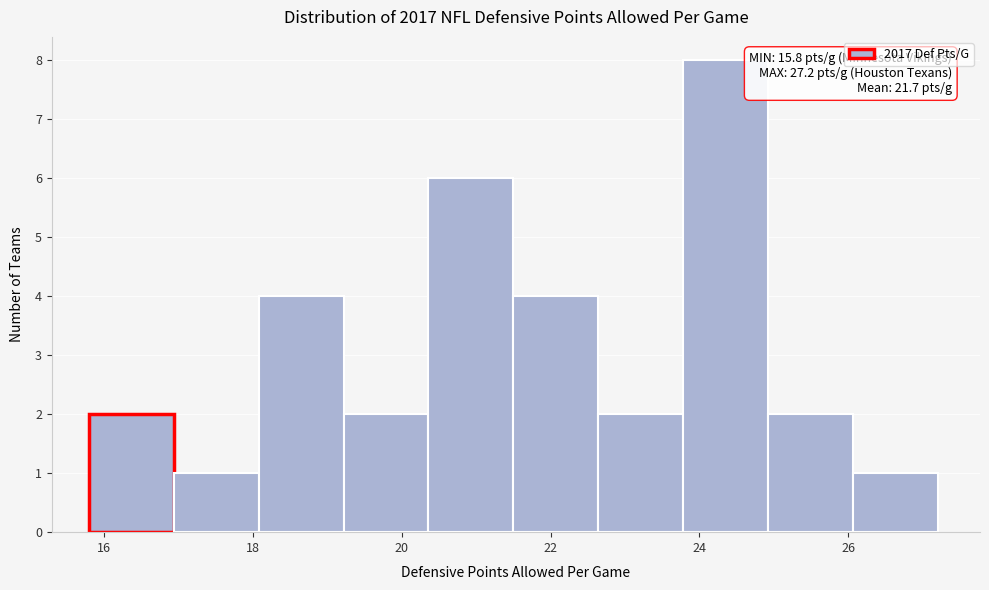

Which range on the x-axis has the tallest bar?

23.78 to 24.92